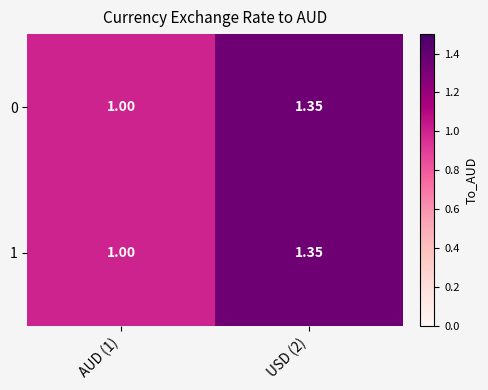

Count the number of data series in this chart.

2